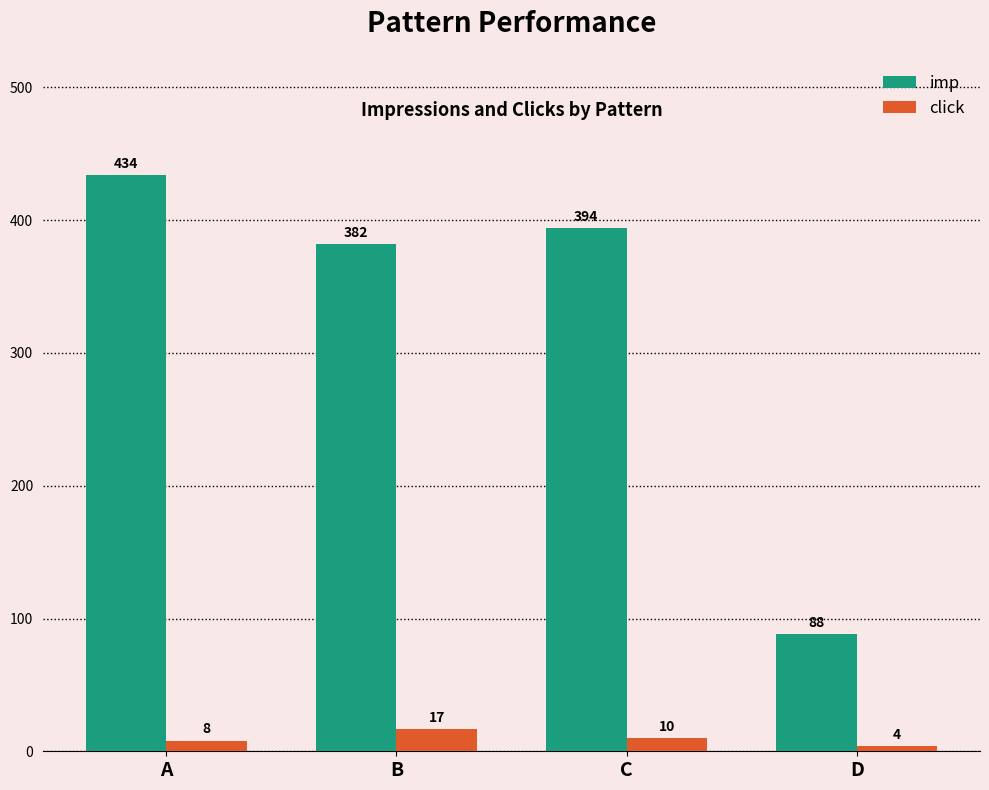

Rank the categories by imp value from highest to lowest.

A, C, B, D